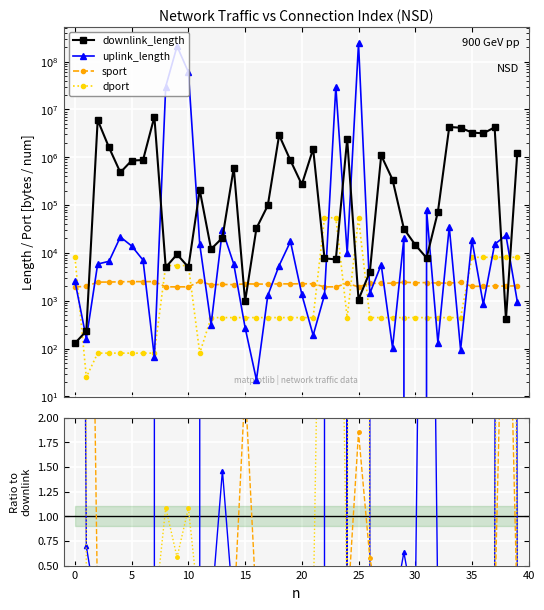

Which series ends up on top after the final intersection of sport and dport?

dport